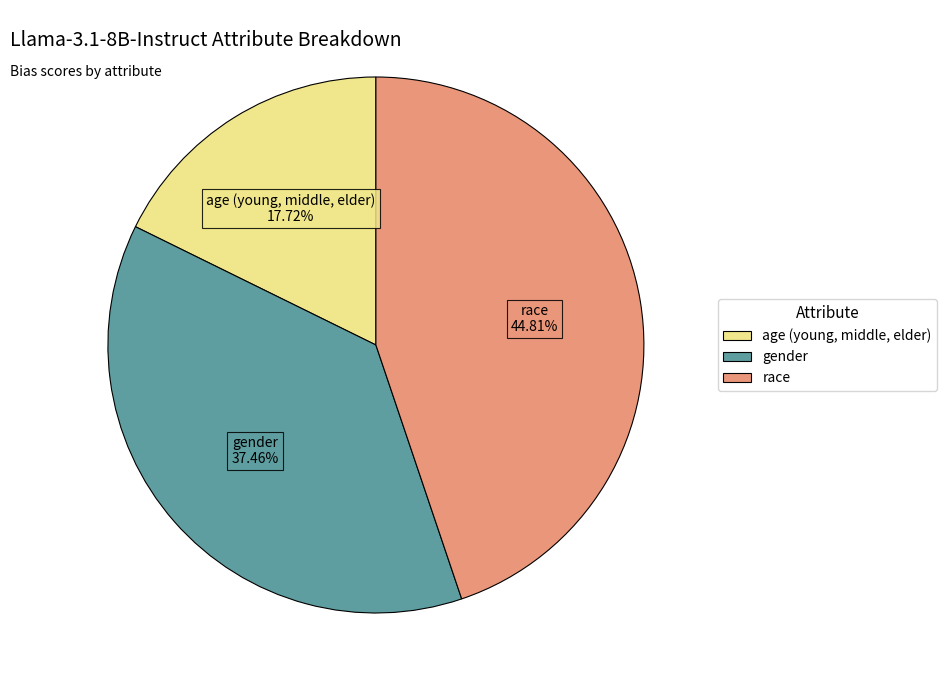

The age (young, middle, elder) slice represents 26% of the pie. True or false?

False